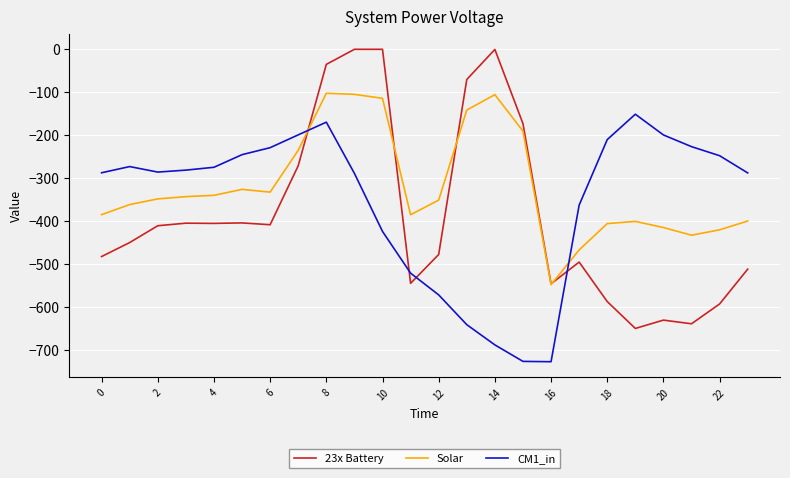

What is the minimum value for CM1_in?

-726.6